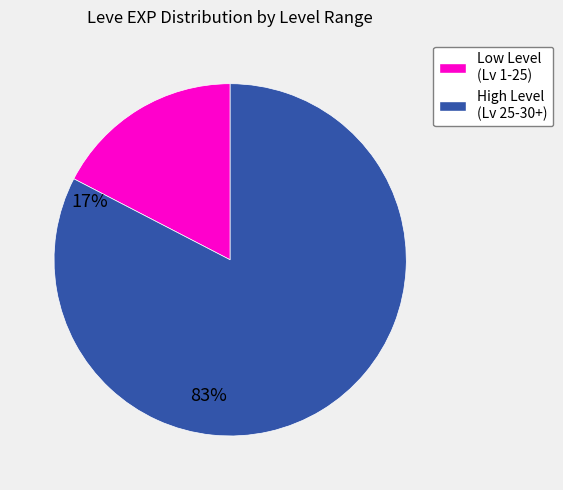

Rank the categories by value from highest to lowest.

High Level (Lv 25-30+), Low Level (Lv 1-25)